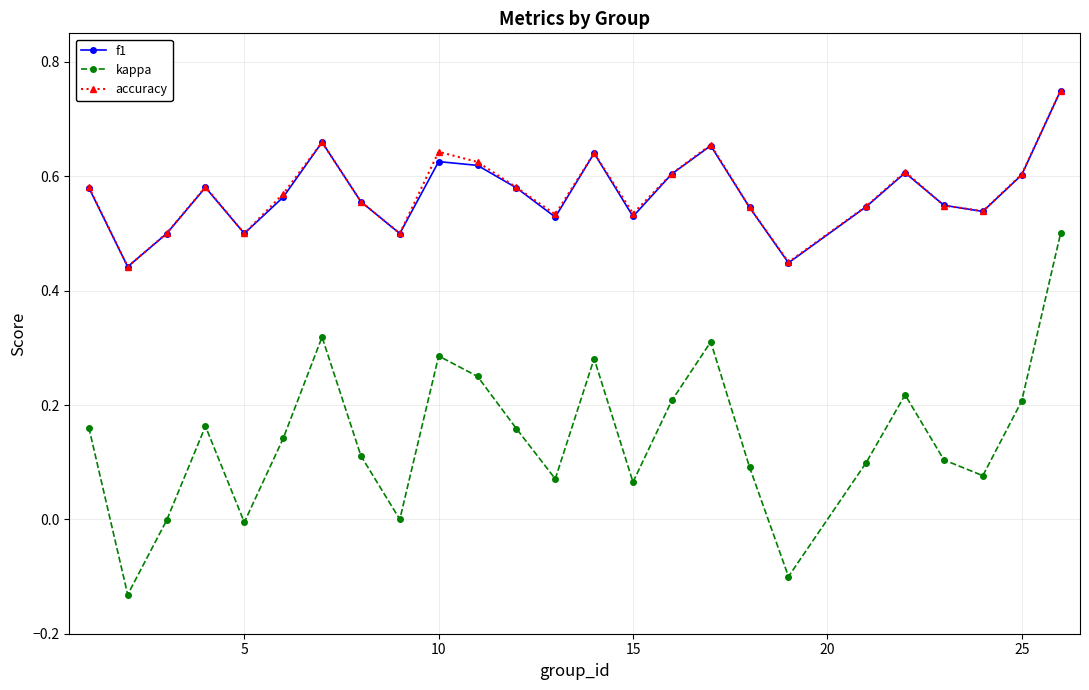

How many lines are shown in the chart?

3